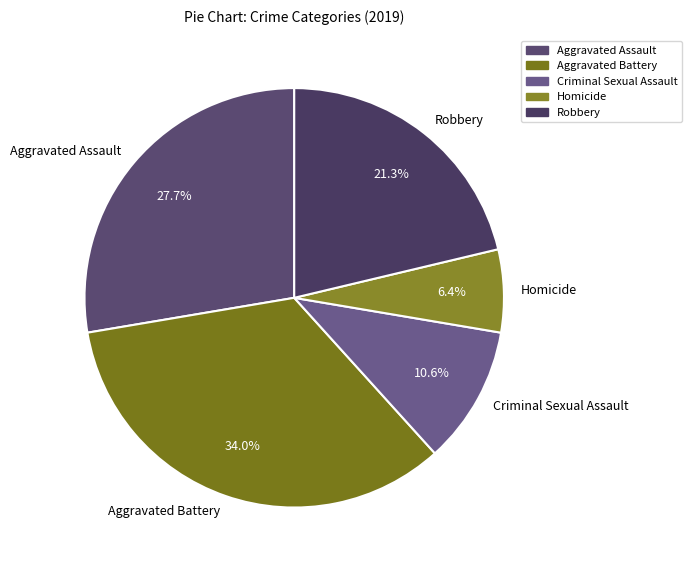

How many segments does this pie chart have?

5